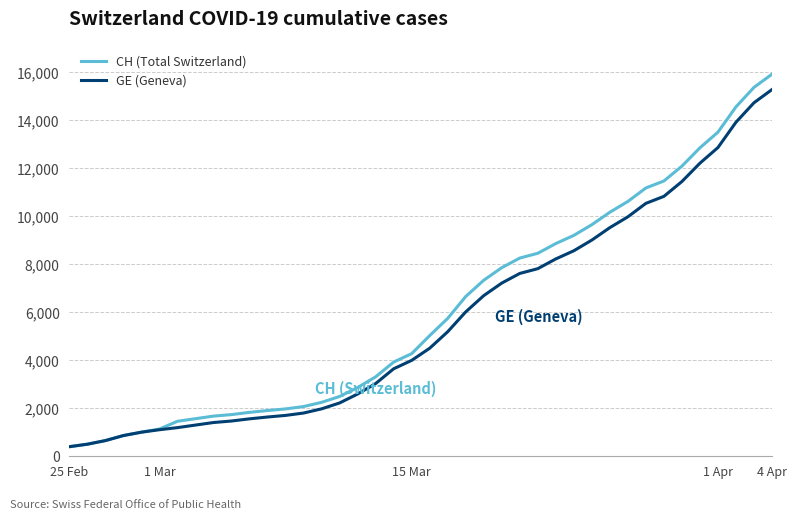

Which series has the widest spread of values?

CH (Total Switzerland)